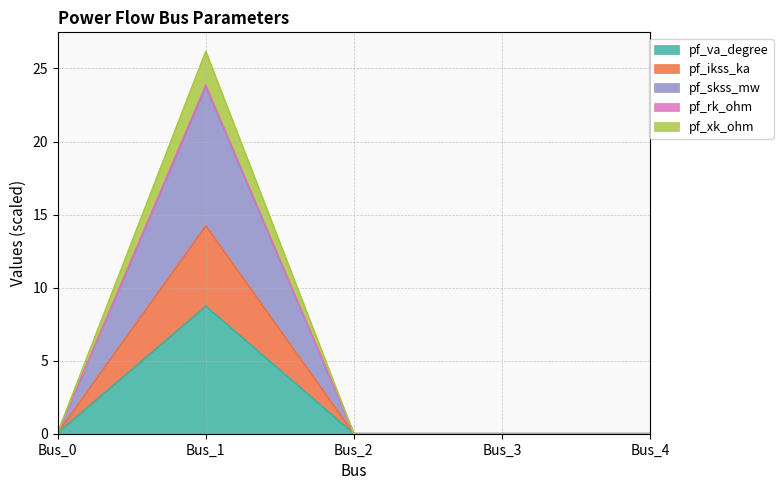

At which label does pf_va_degree reach its peak?

Bus_1